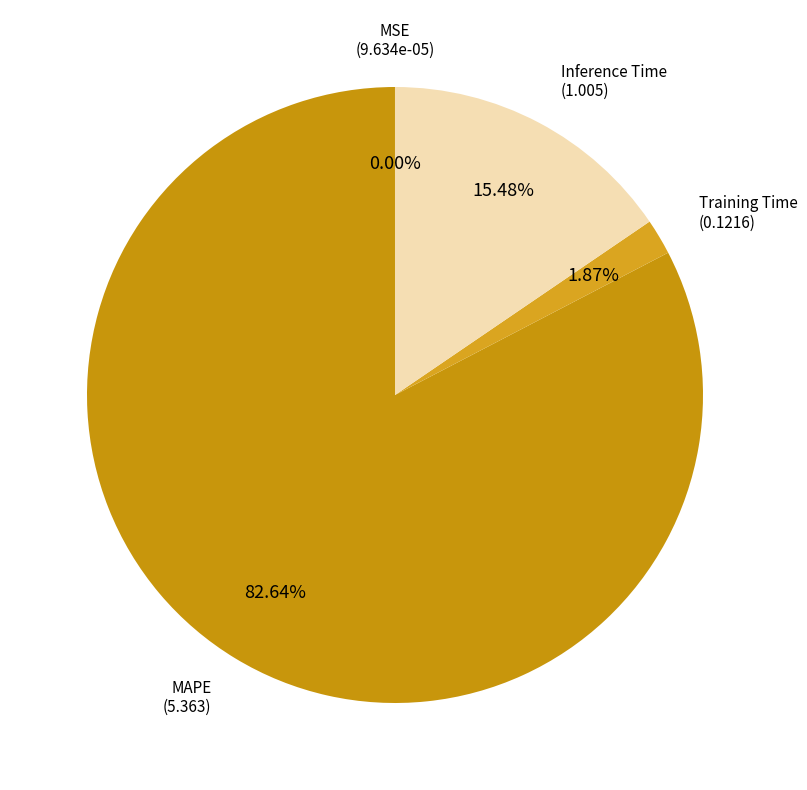

Does MAPE account for over 50% of the chart?

Yes